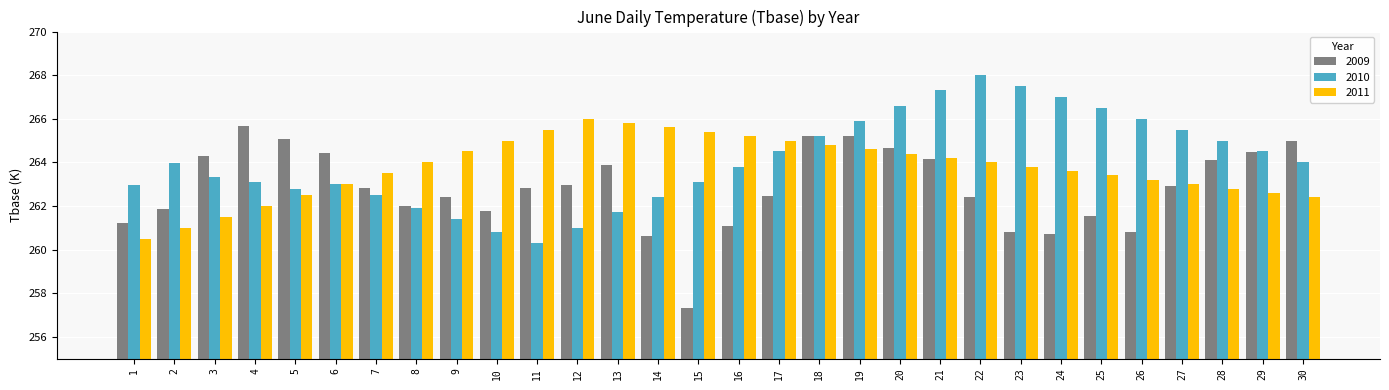

Which series changed the most between 16 and 20?

2009